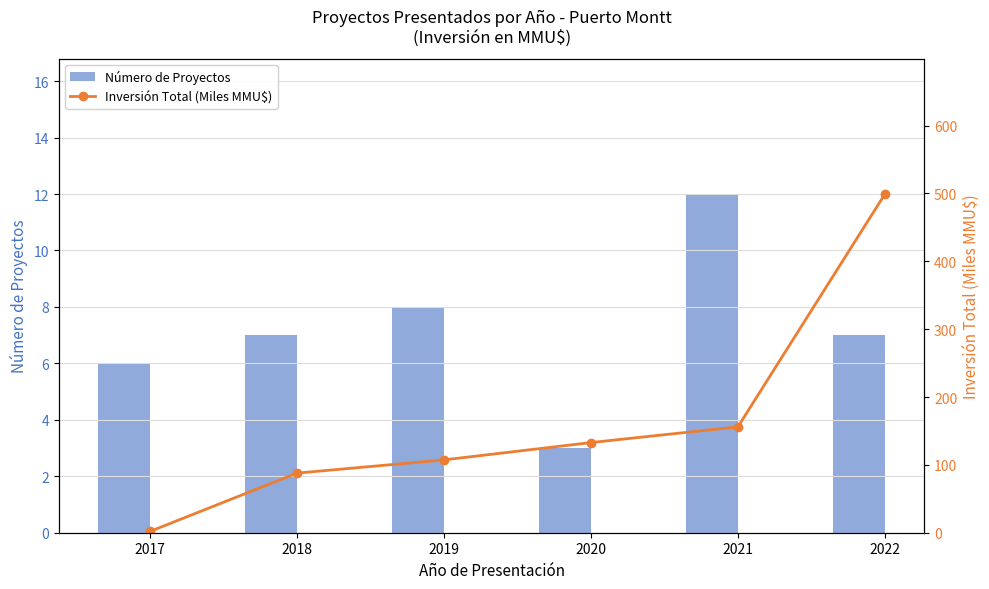

What is the value of the Inversión Total (Miles MMU$) bar at the 2nd from the left?

87.8